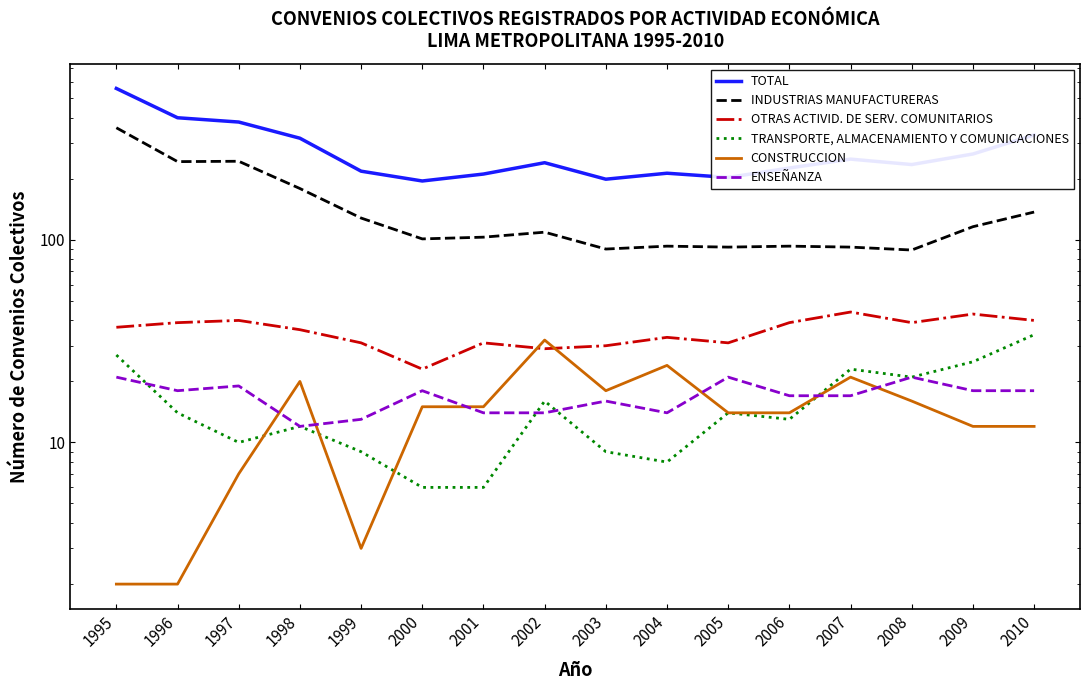

What value does the INDUSTRIAS MANUFACTURERAS series have at 2003, to the nearest 50?

100